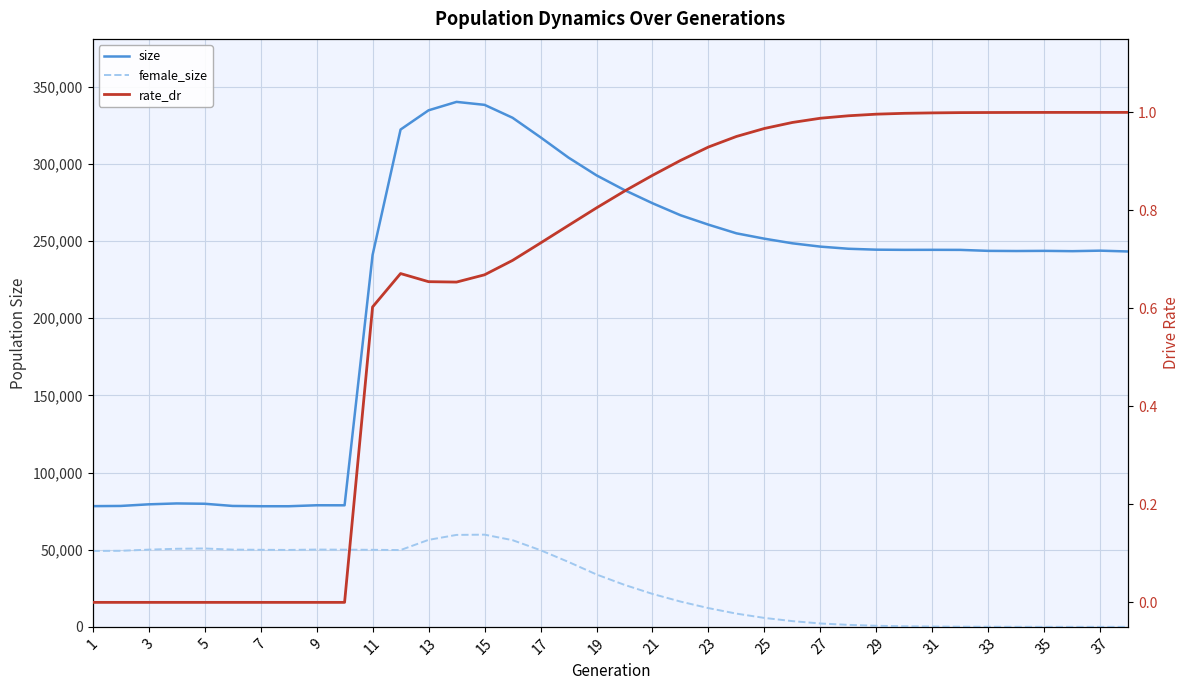

Which has a higher value, 17 or 15?

15